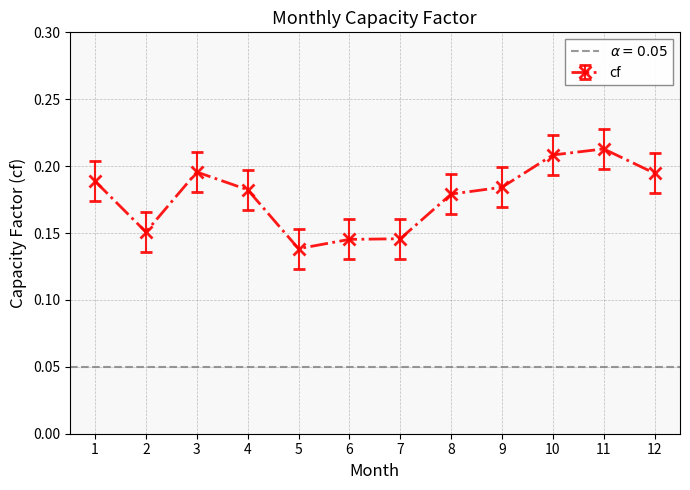

How many categories are shown in the chart?

12